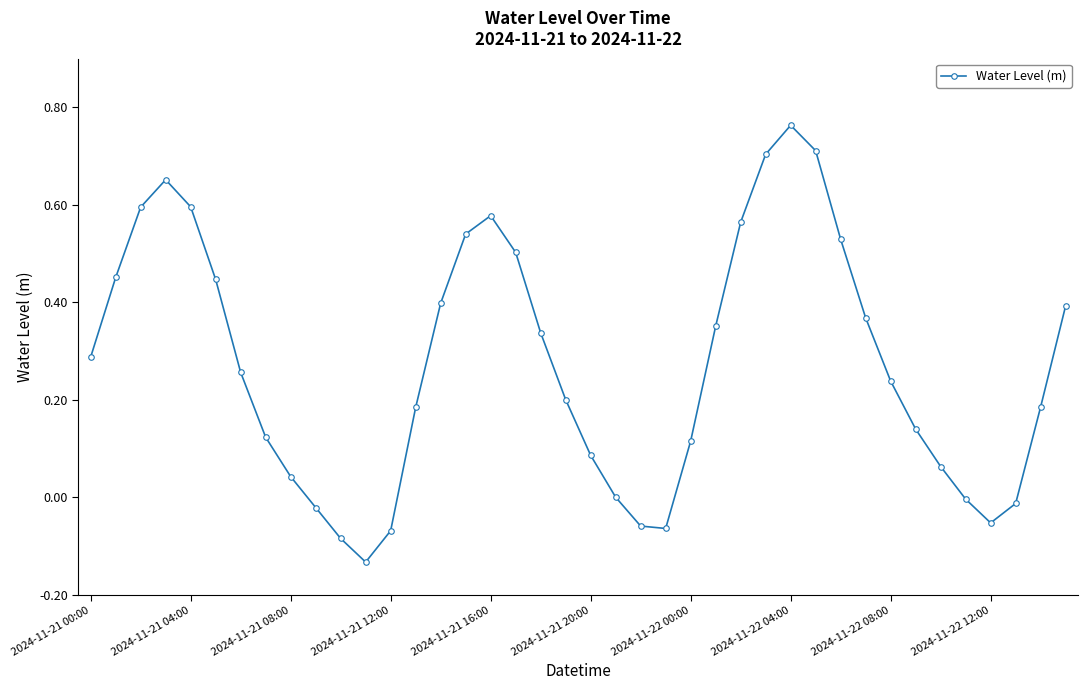

True or false: there are more than 0 points higher than both neighbors.

True